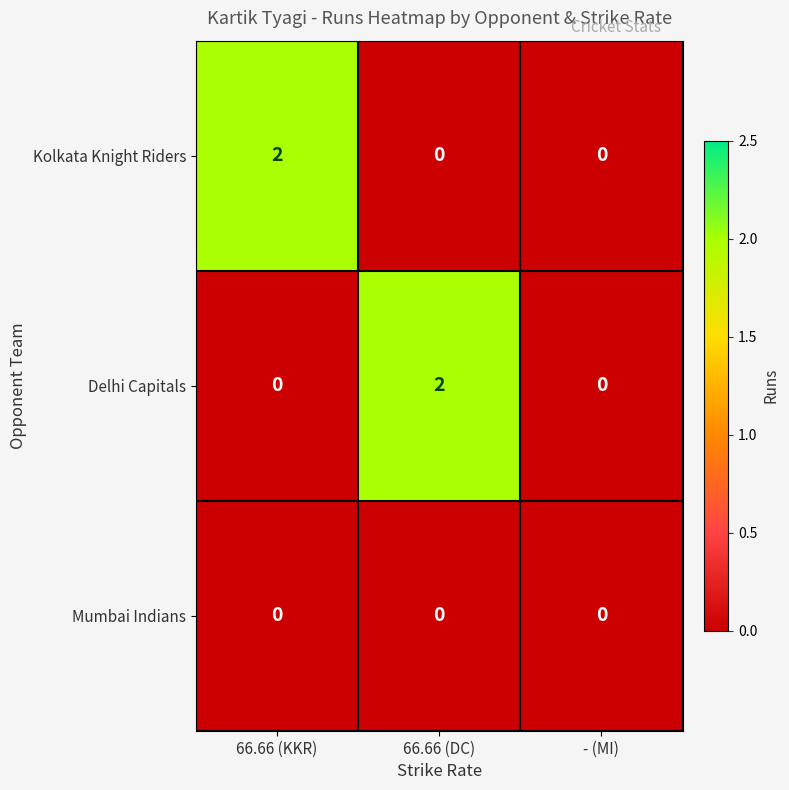

How many Kolkata Knight Riders values are between 0 and 2?

3